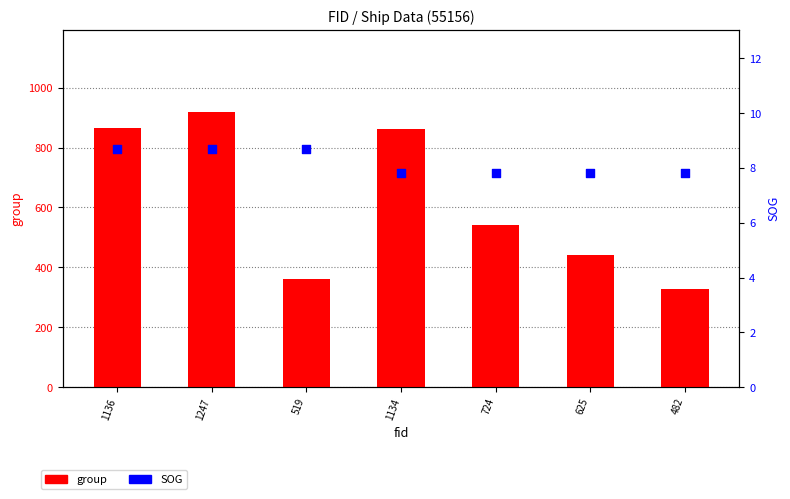

At which category is the sum across all series the highest?

1247